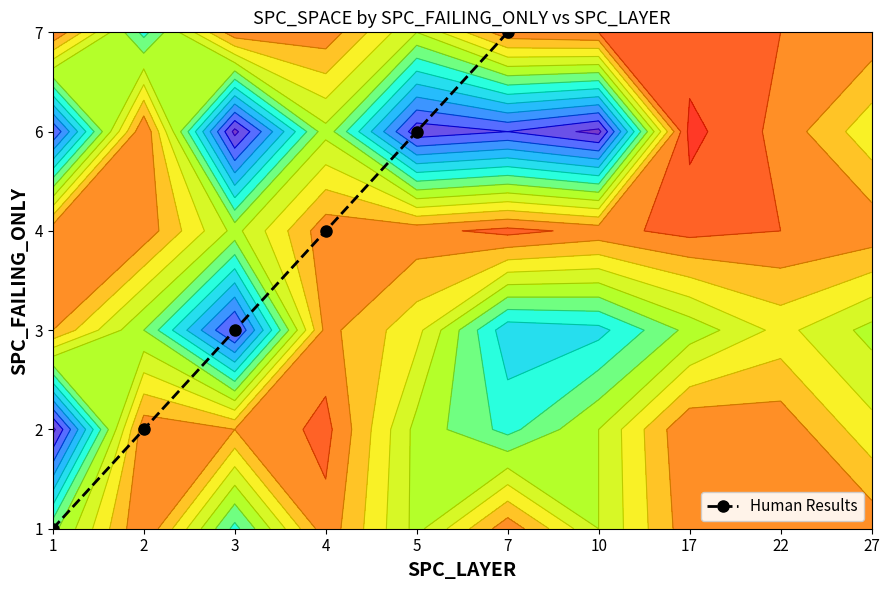

List the labels in order of value, largest first.

7, 5, 4, 3, 2, 1